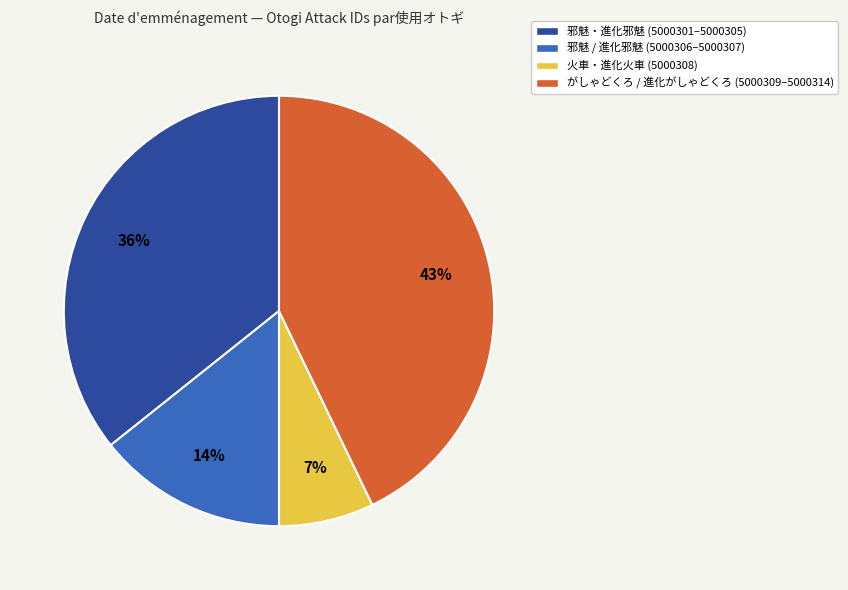

Which category has the biggest portion of the pie?

がしゃどくろ / 進化がしゃどくろ (5000309–5000314)